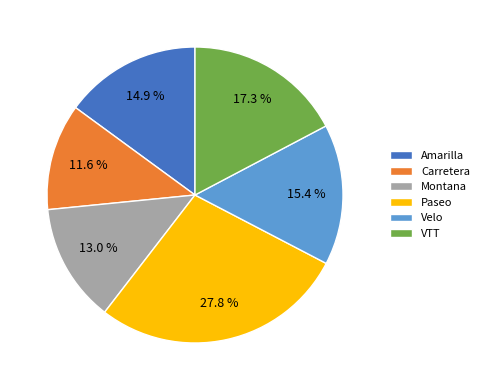

Approximately how many times larger is the value at Paseo compared to VTT?

1.6